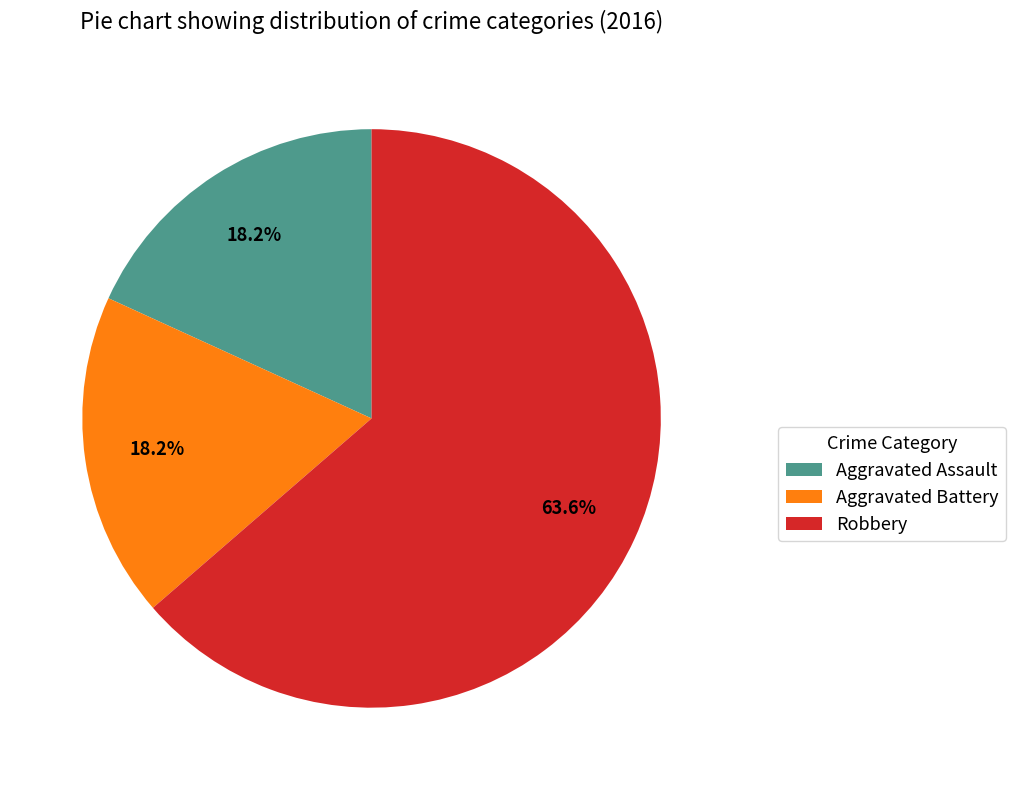

Combined, do Aggravated Battery and Robbery account for over 50%?

Yes